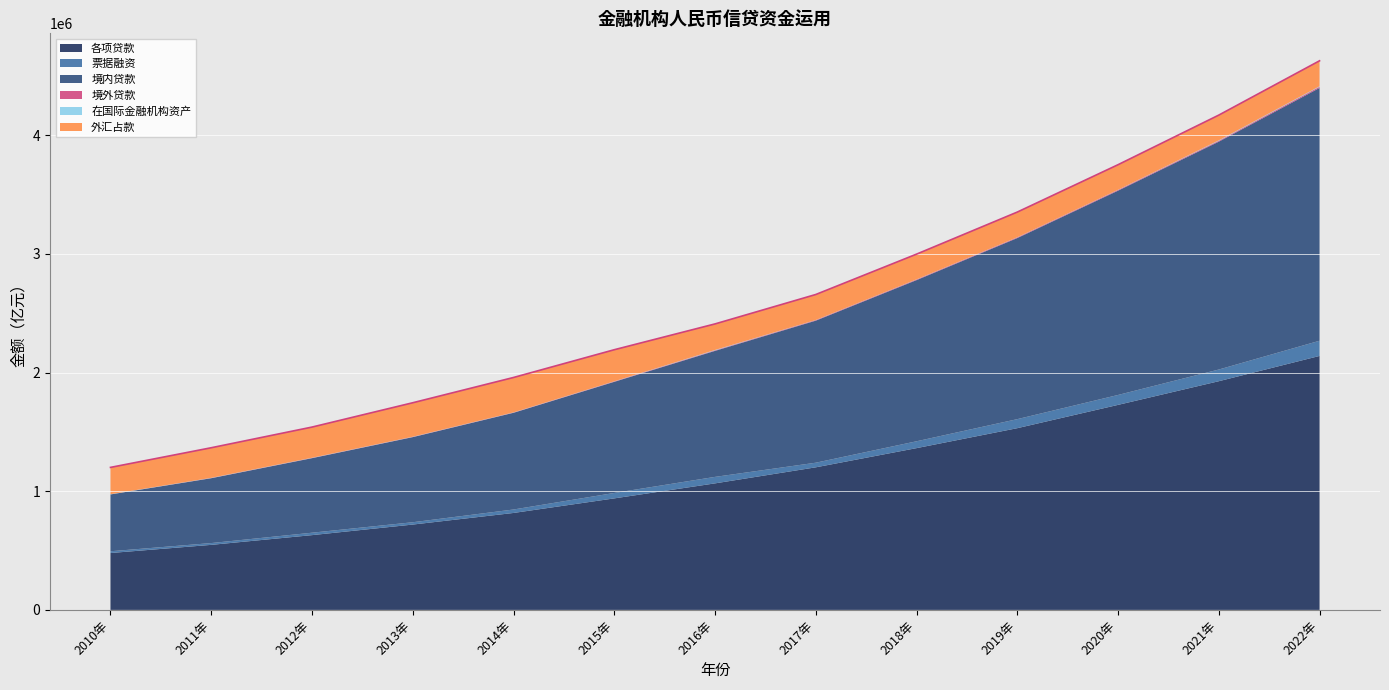

True or false: 各项贷款 and 境内贷款 intersect in this chart.

False